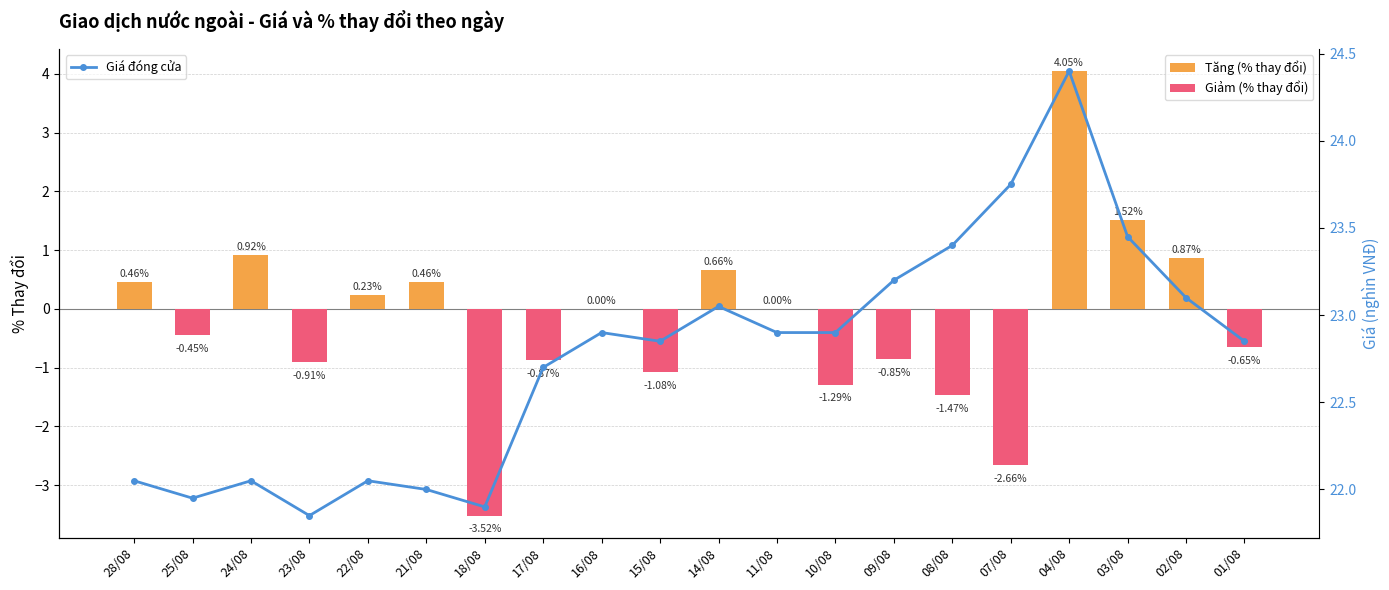

True or false: Giảm (% thay đổi) has a value of -0.6 at 15/08.

False